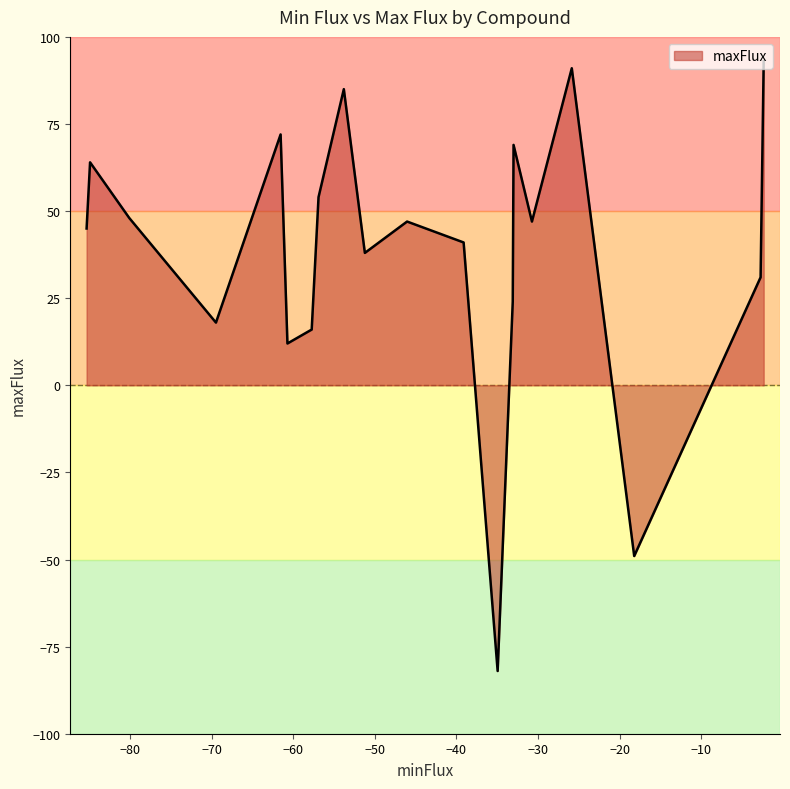

What is the difference between the maximum and minimum values?

175